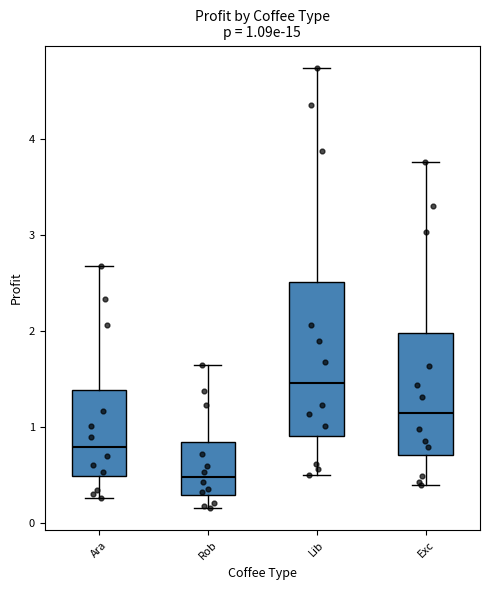

Which box is the tallest, from its lower edge to its upper edge?

Lib